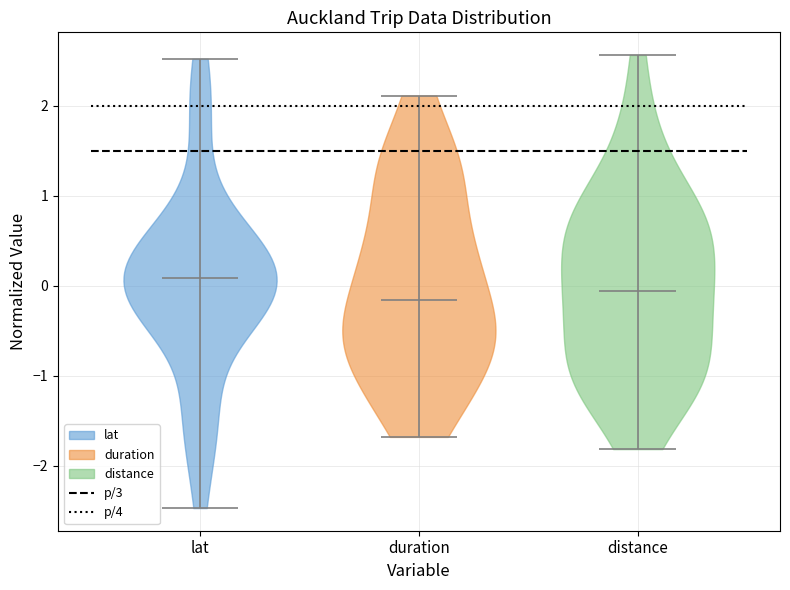

Which violin has the highest median line?

lat